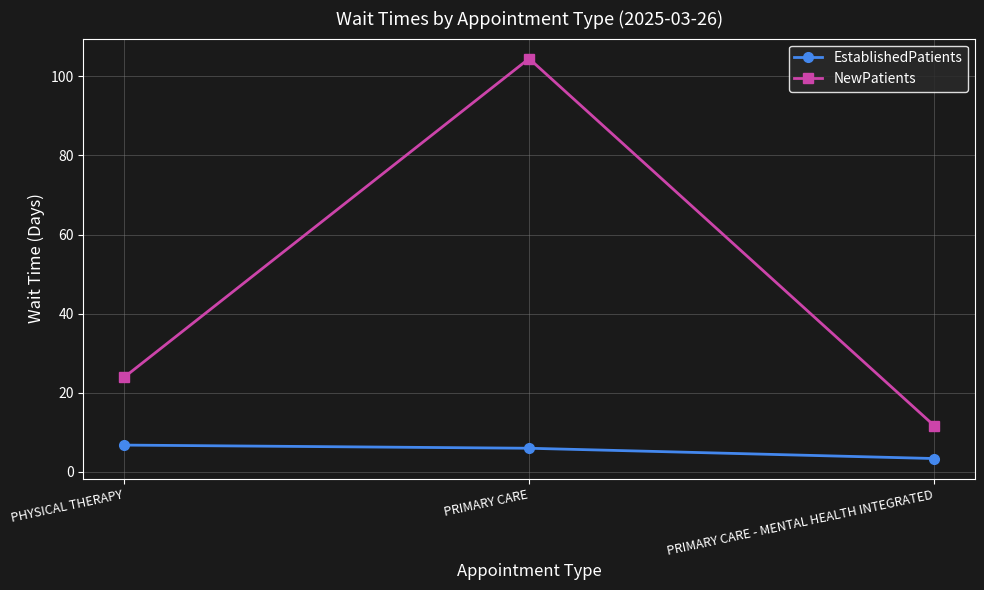

The value of NewPatients at PHYSICAL THERAPY is 23.9. True or false?

True